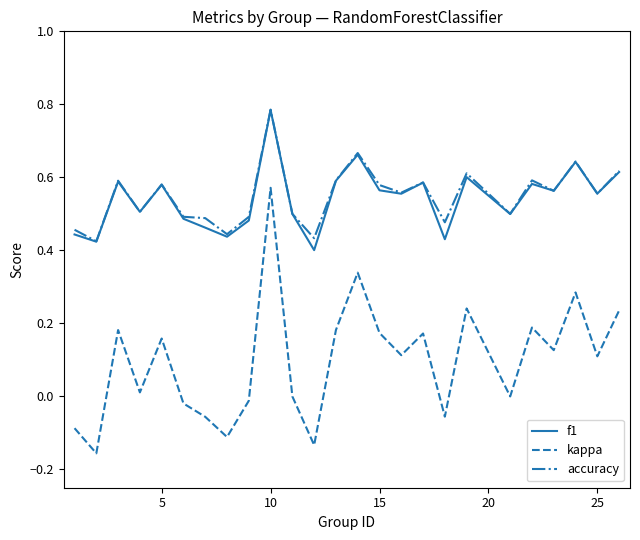

True or false: f1 and kappa cross at least once.

False